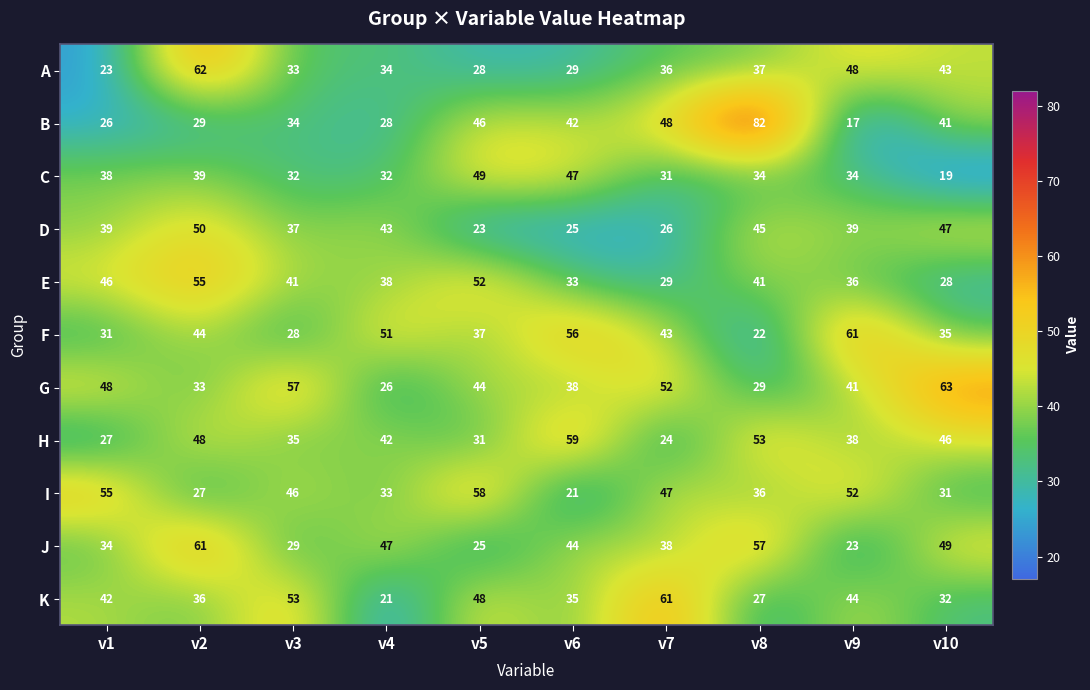

What is the total value across all series at v10?

434